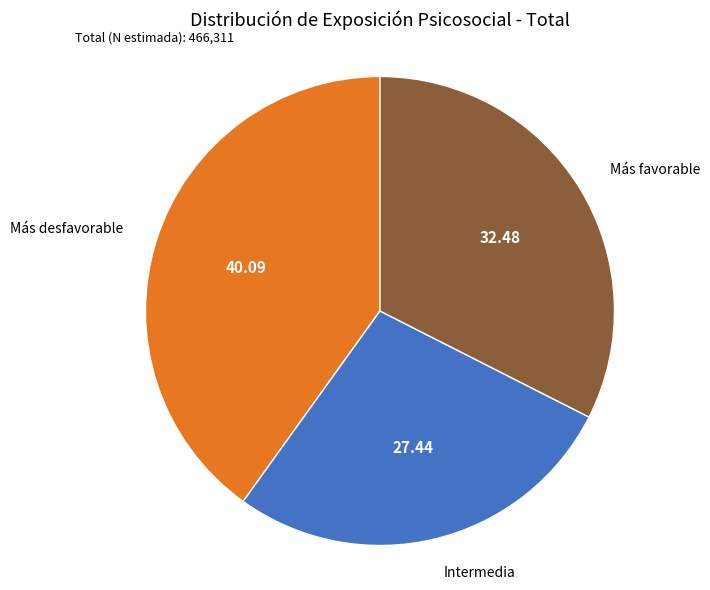

Does any single category account for the majority?

No